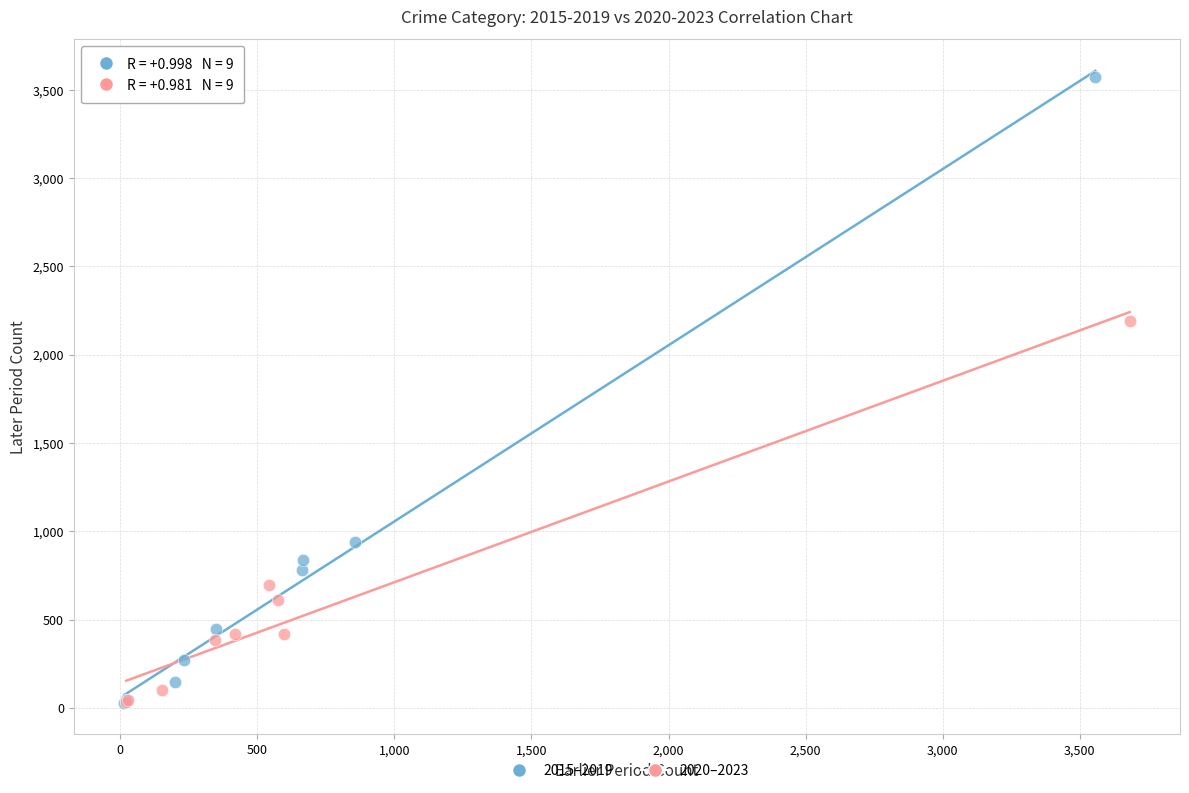

What are all the series names shown in the legend?

2015–2019, 2020–2023